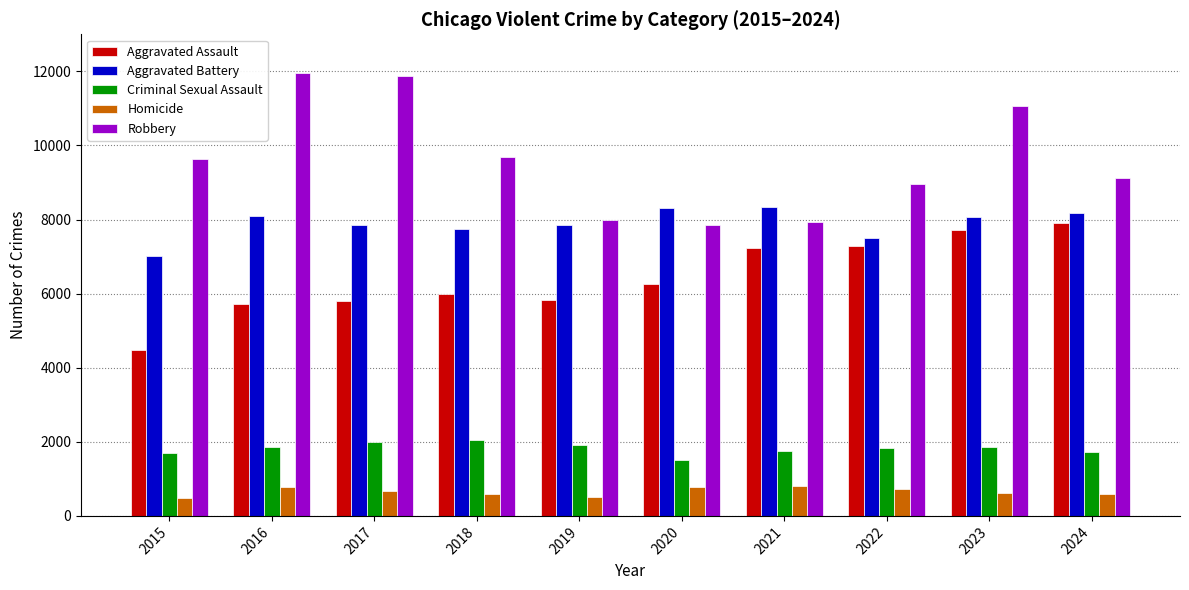

What is the difference between the maximum and minimum values in the Homicide series?

308